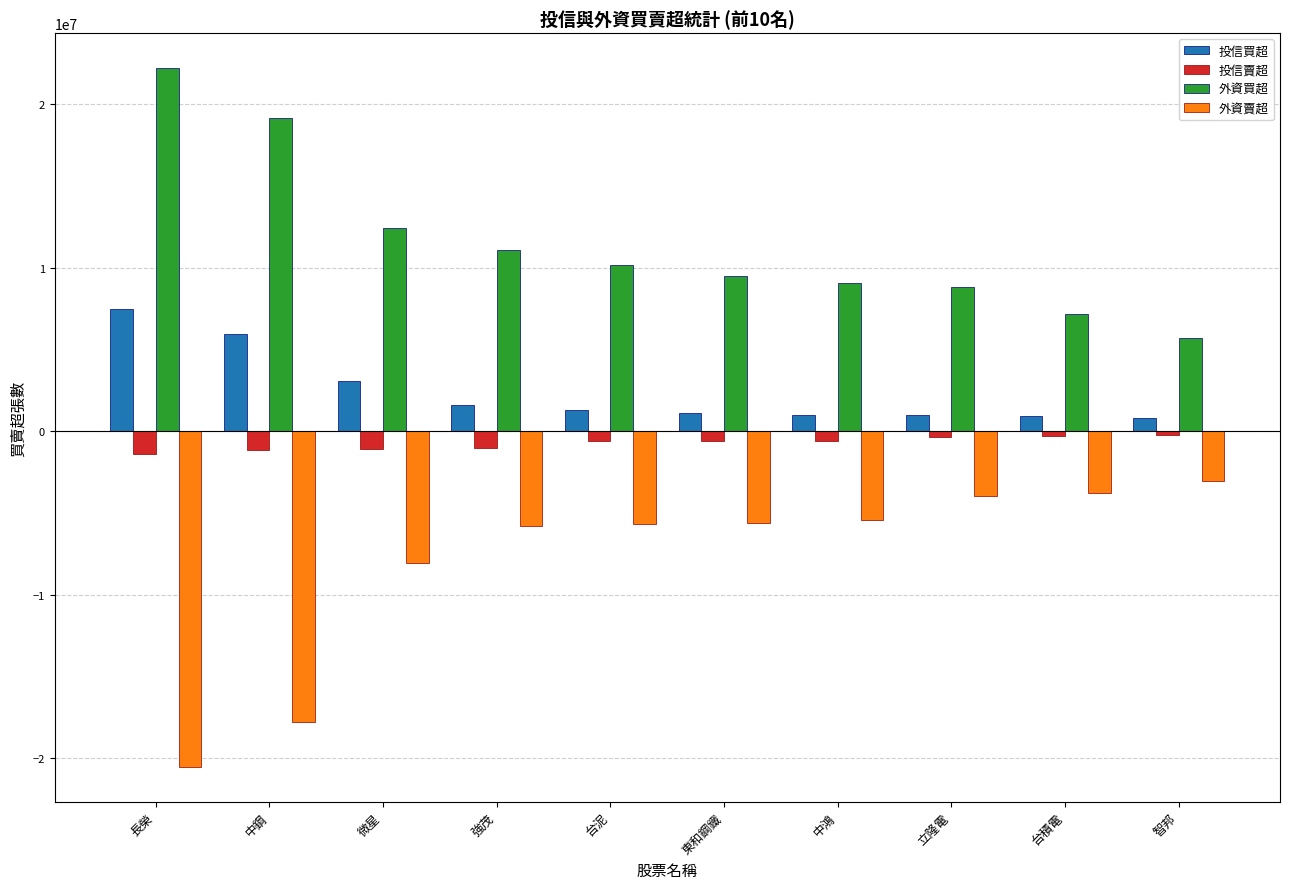

What is the difference between the highest and lowest values at 中鋼?

36918948